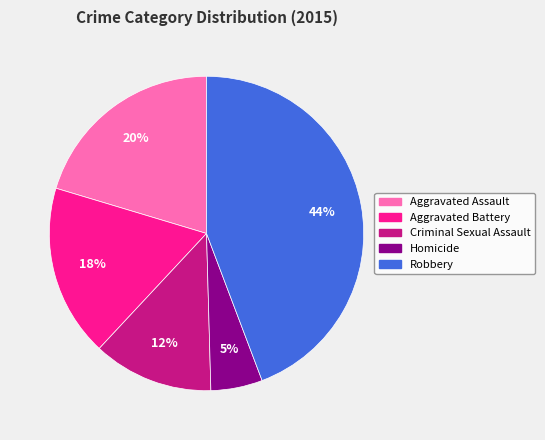

Which category has the smallest portion of the pie?

Homicide